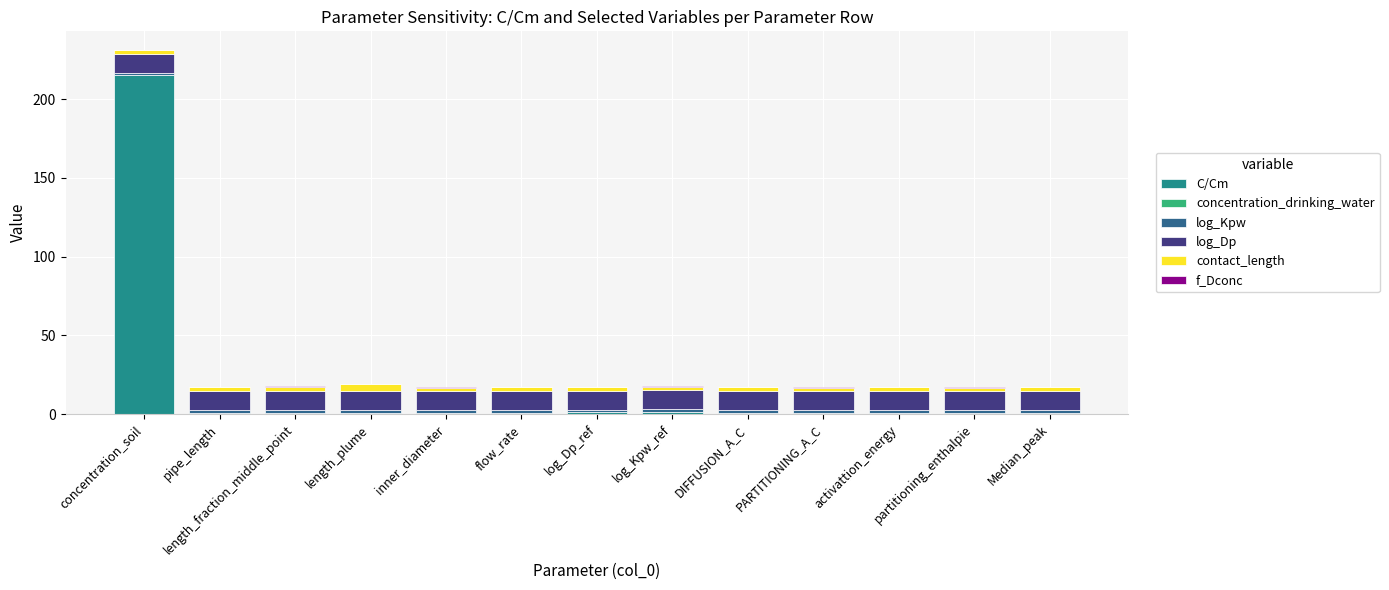

What is the highest value of the C/Cm series?

215.2